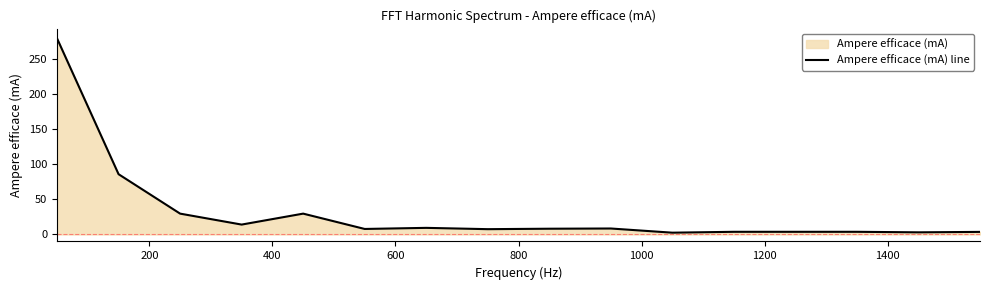

What is the maximum value shown in the chart?

279.2